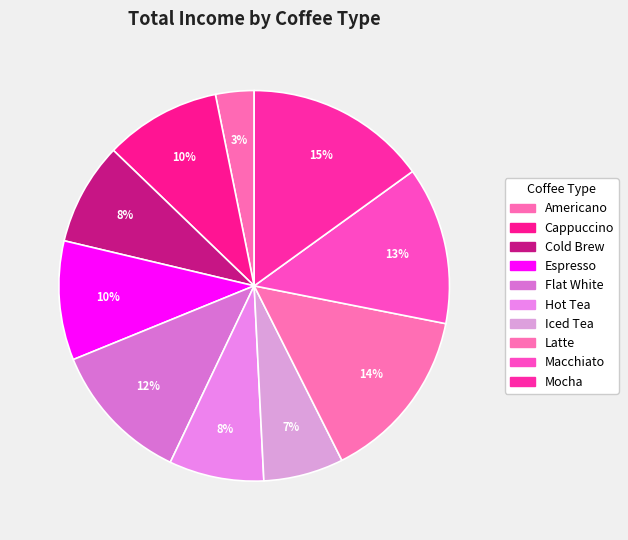

How many slices are in this pie chart?

10